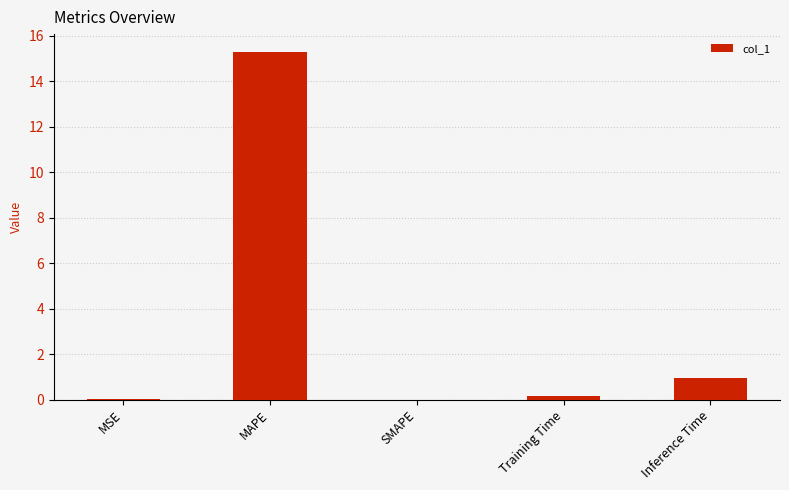

The value at MAPE is 15.3. True or false?

True